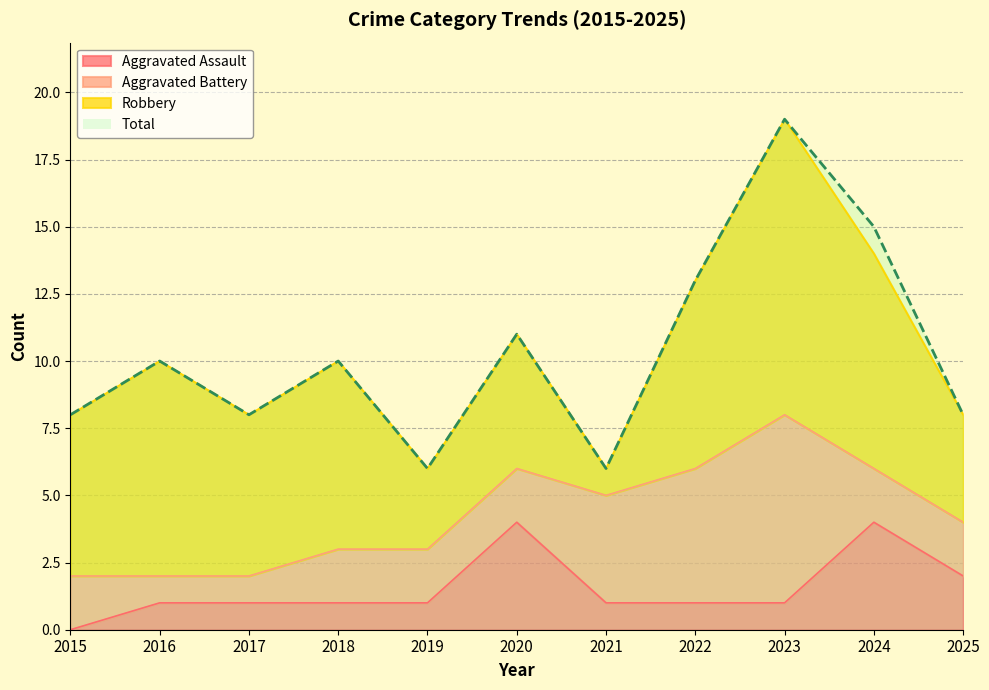

True or false: Aggravated Assault and Total intersect in this chart.

False